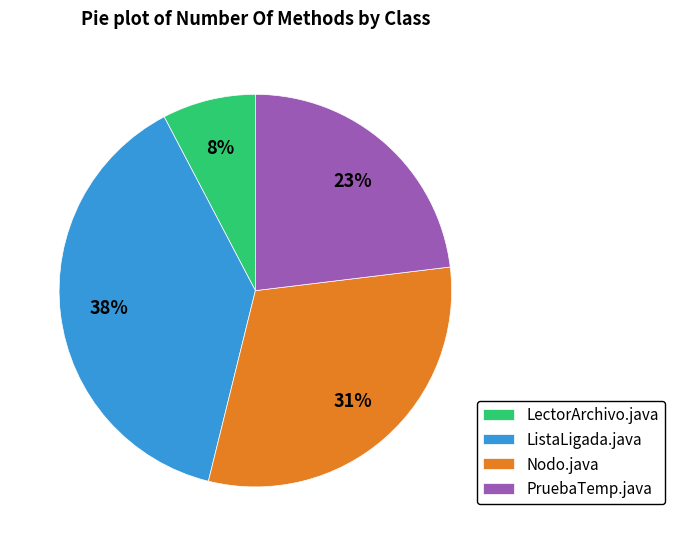

Rank the categories by value from highest to lowest.

ListaLigada.java, Nodo.java, PruebaTemp.java, LectorArchivo.java